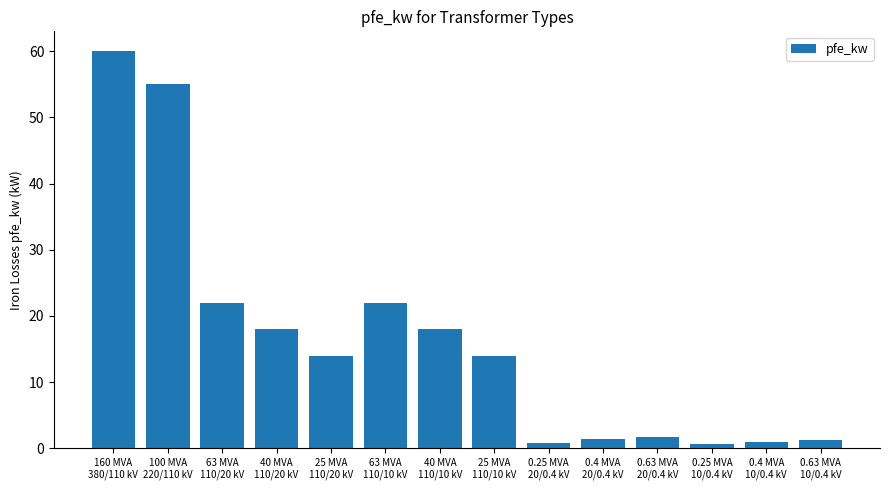

What is the label of the 8th bar from the right?

40 MVA
110/10 kV